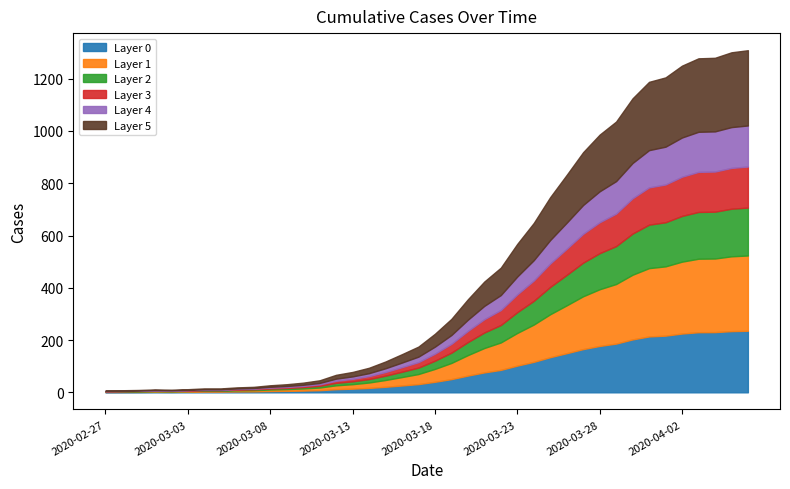

What is the ratio of the value at 2020-04-02 to the value at 2020-04-01?

1.0